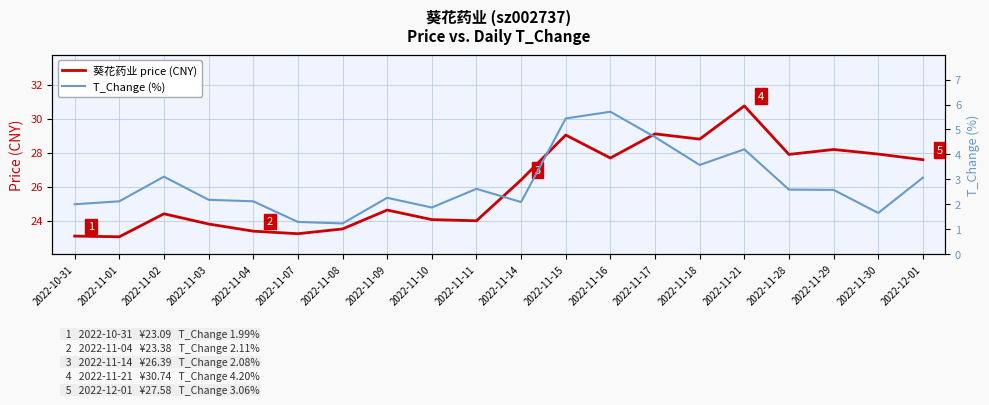

True or false: 葵花药业 price (CNY) has more than 0 points higher than both neighbors.

True